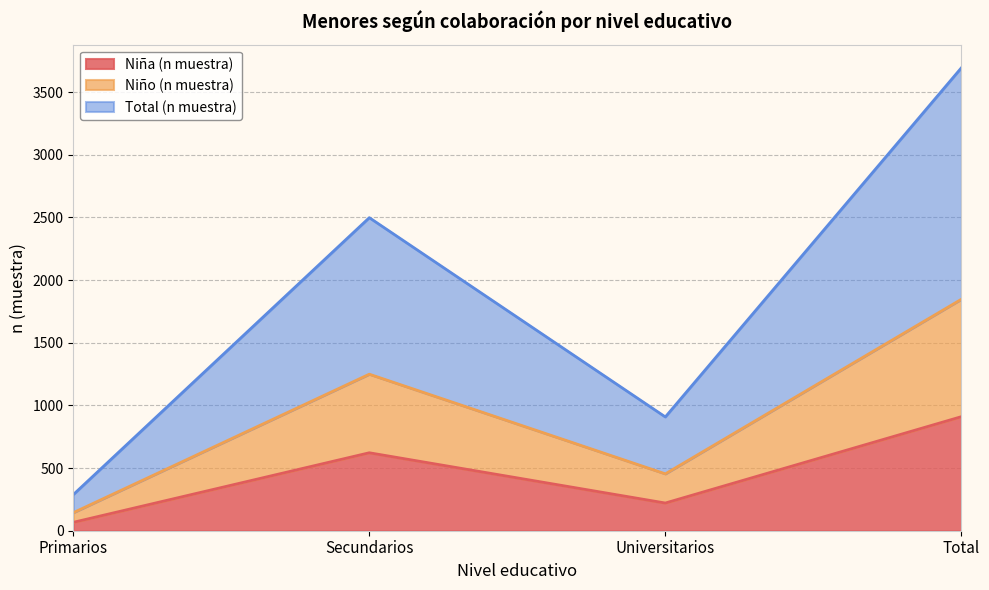

Is it true that Total (n muestra) equals 3694 at Total?

True